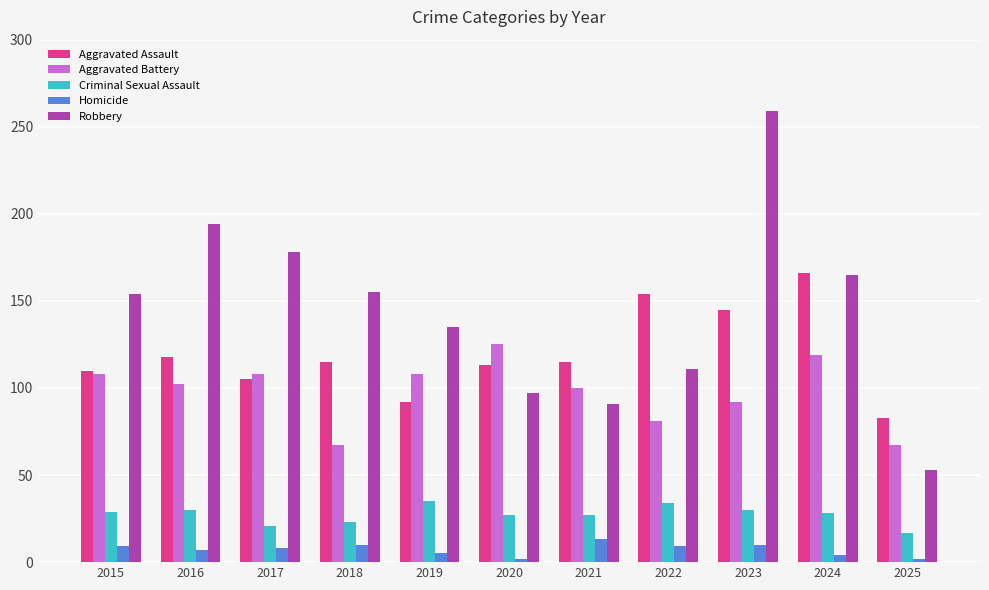

Rank the series by their maximum value, from lowest to highest.

Homicide, Criminal Sexual Assault, Aggravated Battery, Aggravated Assault, Robbery